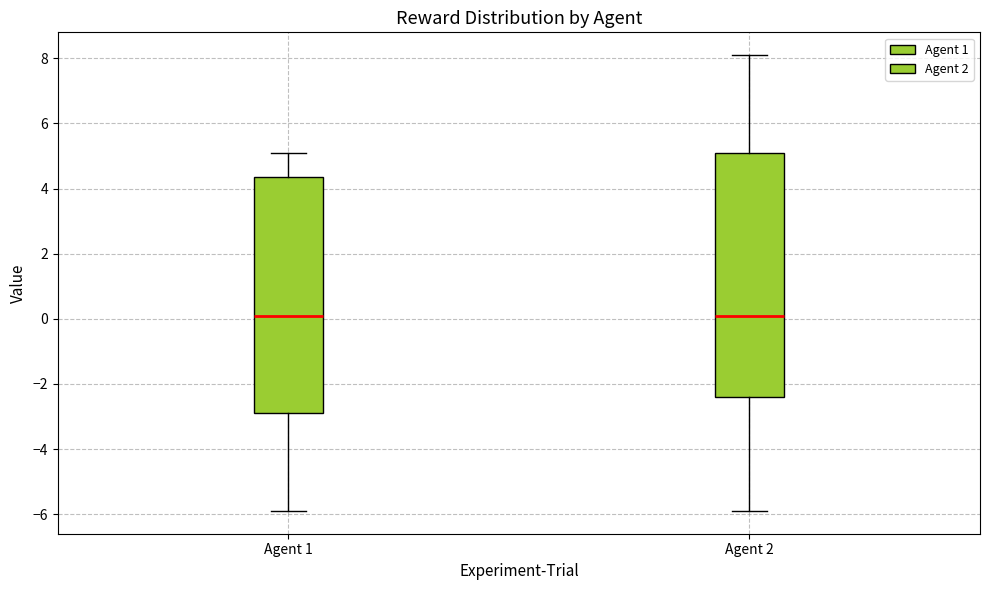

Reading left to right, read every box against the y-axis: the position of its median line, the range the box covers, and the ends of its whiskers. The values are not printed on the chart, so give them approximately, as read against the axis.

Agent 1: median 0.2, box -2.8 to 4.4, whiskers -5.8 to 5.2
Agent 2: median 0.2, box -2.4 to 5.2, whiskers -5.8 to 8.2